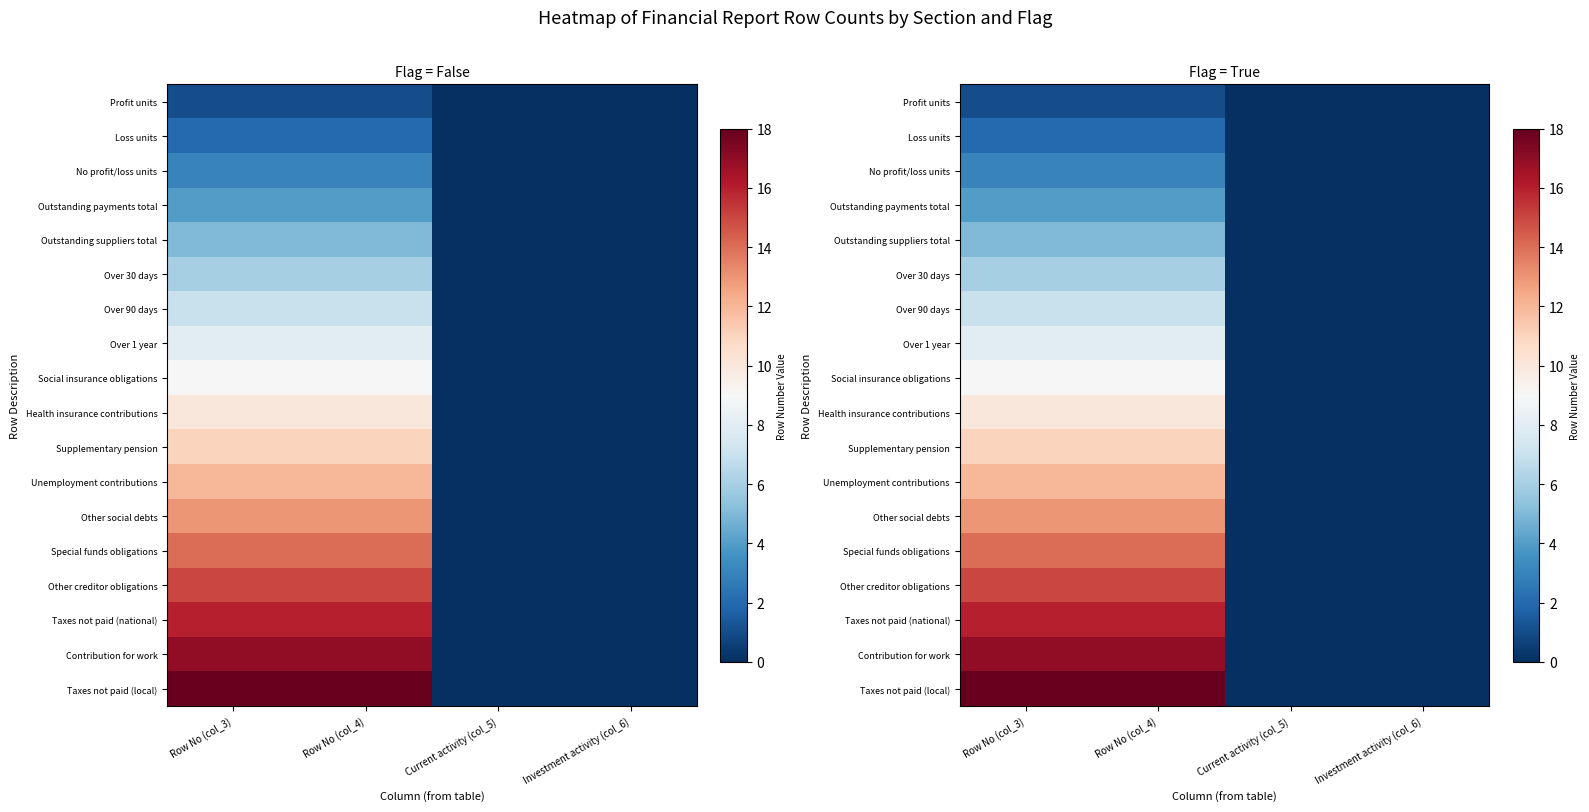

At how many categories does at least one series exceed 14?

2